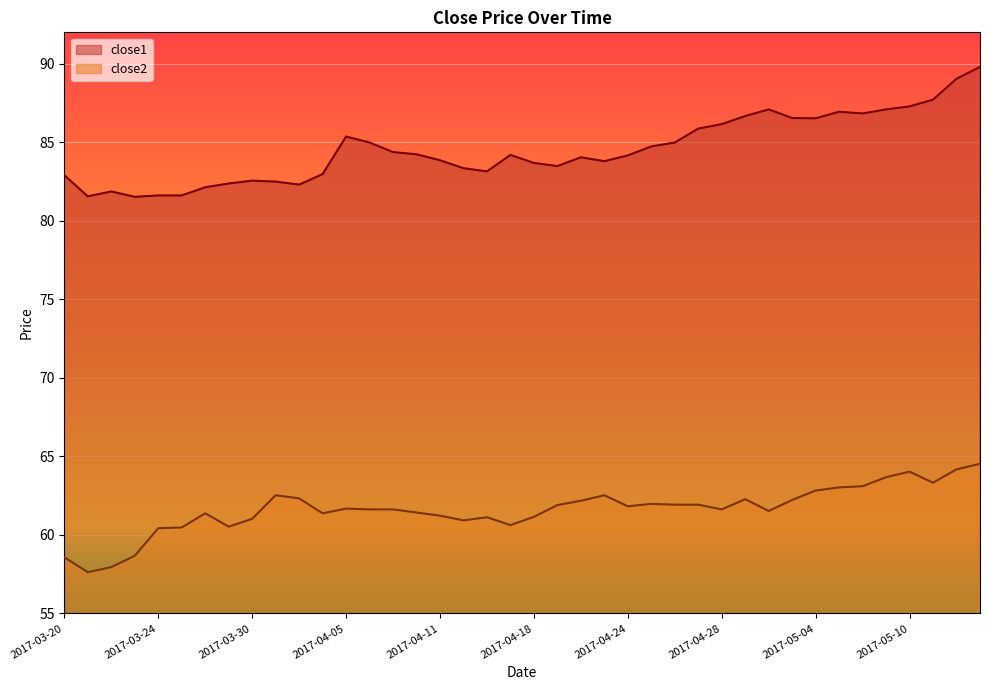

True or false: close2 has more than 0 interior local peaks.

True